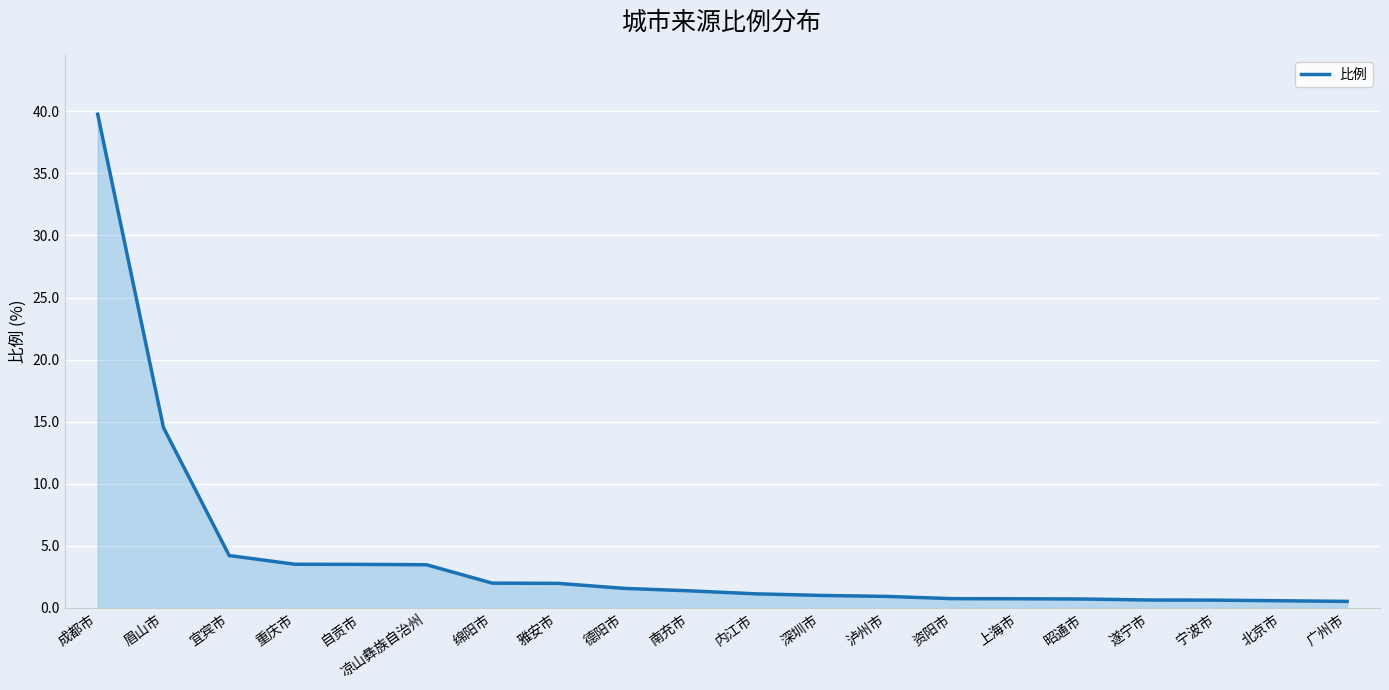

Does the chart display data point markers on the line(s)?

No